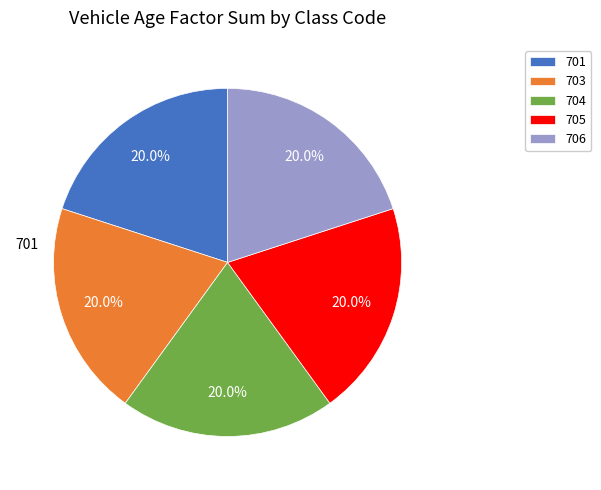

Approximately how many times larger is the value at 704 compared to 706?

1.0